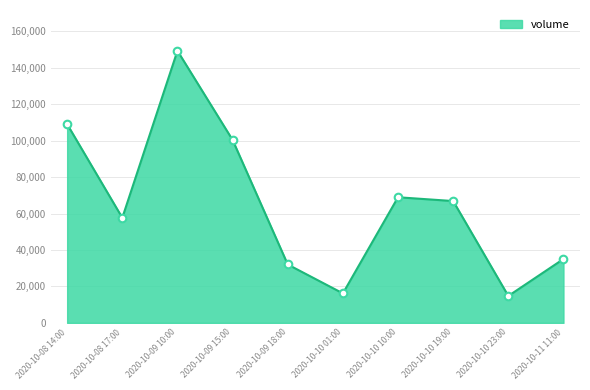

What is the ratio of the value at 2020-10-09 15:00 to the value at 2020-10-10 10:00?

1.5